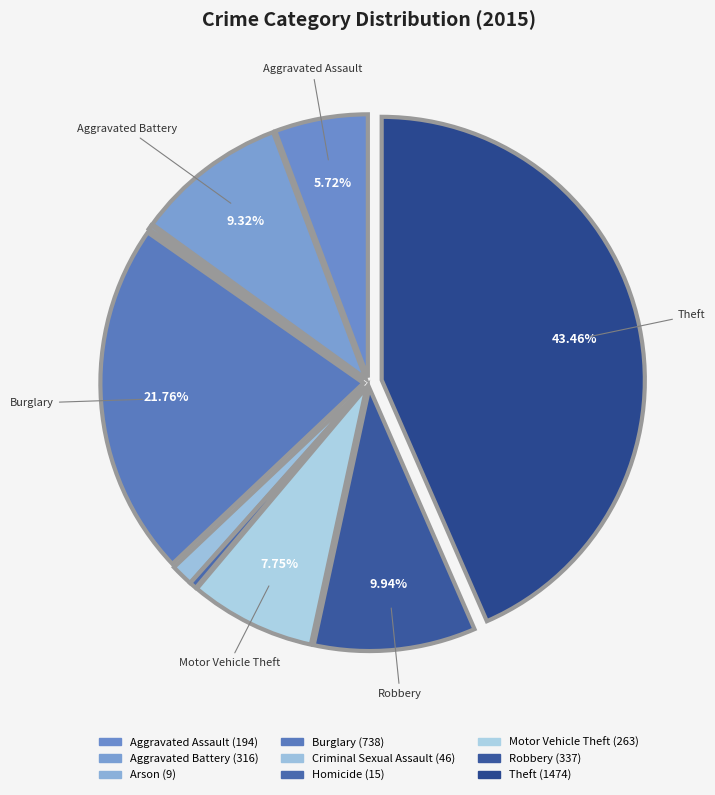

Combined, do Homicide and Arson account for over 50%?

No